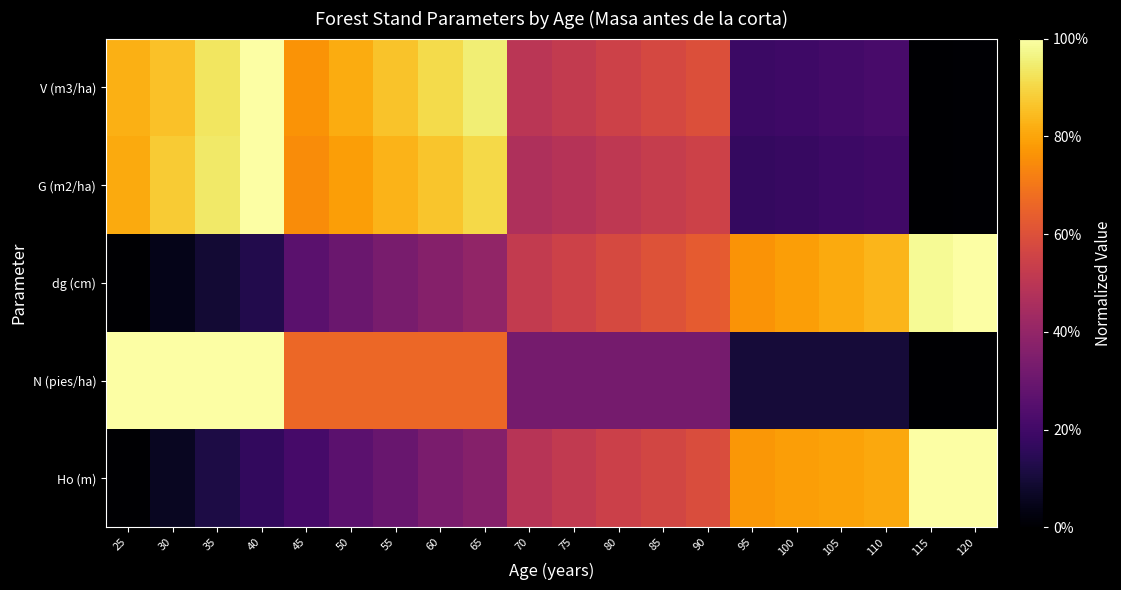

Reading right to left, list all the values displayed in this chart.

Ho (m): 120=1.0	115=1.0	110=0.8	105=0.8	100=0.8	95=0.8	90=0.6	85=0.6	80=0.5	75=0.5	70=0.5	65=0.4	60=0.3	55=0.3	50=0.3	45=0.2	40=0.2	35=0.1	30=0.1	25=0.0
N (pies/ha): 120=0.0	115=0.0	110=0.1	105=0.1	100=0.1	95=0.1	90=0.3	85=0.3	80=0.3	75=0.3	70=0.3	65=0.7	60=0.7	55=0.7	50=0.7	45=0.7	40=1.0	35=1.0	30=1.0	25=1.0
dg (cm): 120=1.0	115=1.0	110=0.8	105=0.8	100=0.8	95=0.8	90=0.6	85=0.6	80=0.6	75=0.6	70=0.5	65=0.4	60=0.4	55=0.3	50=0.3	45=0.3	40=0.1	35=0.1	30=0.0	25=0.0
G (m2/ha): 120=0.0	115=0.0	110=0.2	105=0.2	100=0.2	95=0.2	90=0.5	85=0.5	80=0.5	75=0.5	70=0.5	65=0.9	60=0.9	55=0.8	50=0.8	45=0.7	40=1.0	35=0.9	30=0.9	25=0.8
V (m3/ha): 120=0.0	115=0.0	110=0.2	105=0.2	100=0.2	95=0.2	90=0.6	85=0.6	80=0.5	75=0.5	70=0.5	65=1.0	60=0.9	55=0.9	50=0.8	45=0.8	40=1.0	35=0.9	30=0.9	25=0.8